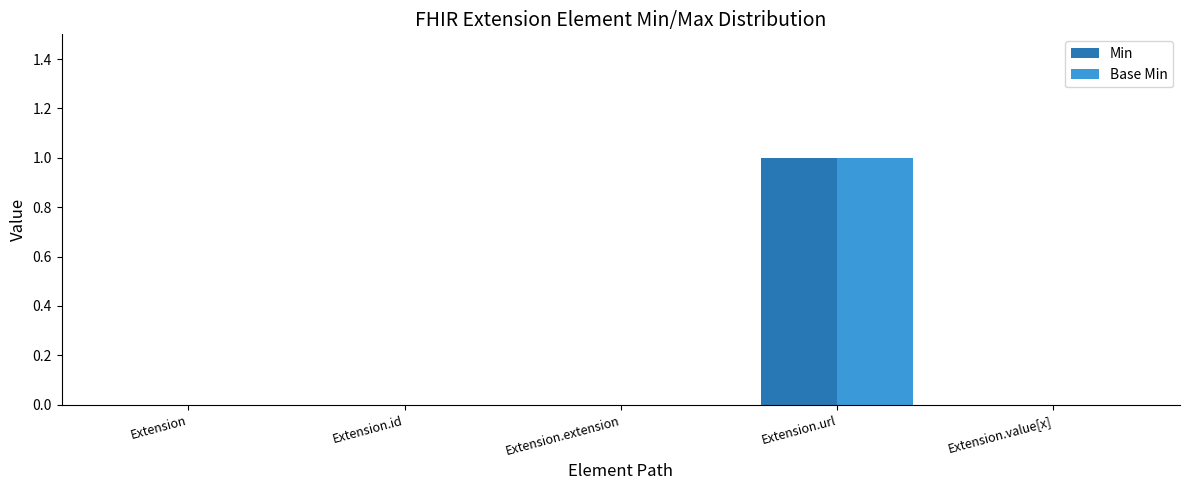

Reading left to right, extract all data points from this chart.

Min: 0	0	0	1	0
Base Min: 0	0	0	1	0